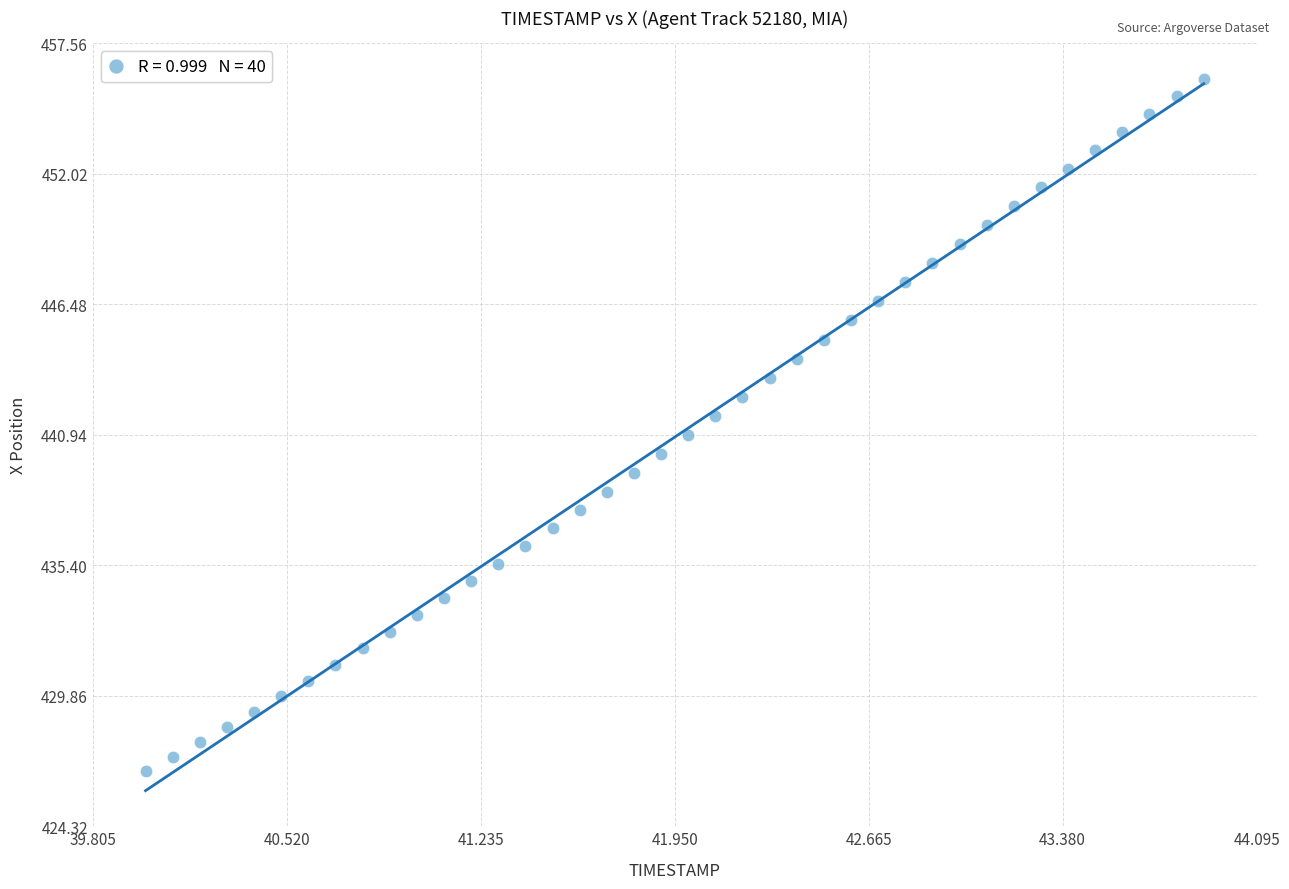

What is the range of Y values (max minus min)?

29.4